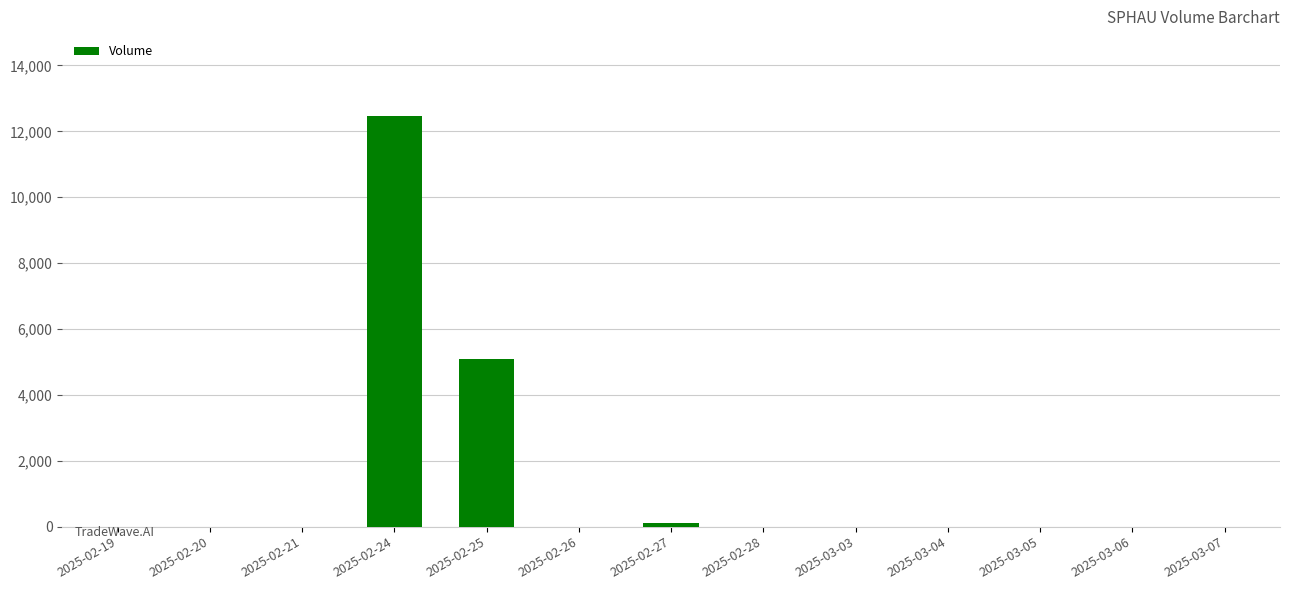

What is the change in value from 2025-02-24 to 2025-03-03?

-12460